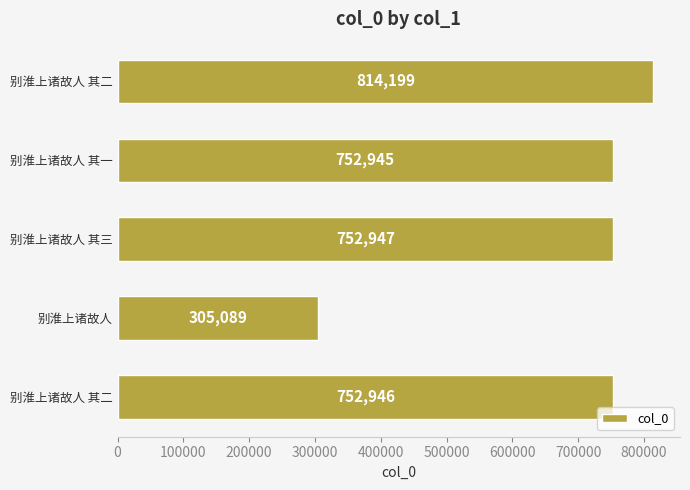

Does the chart contain stacked bars?

No